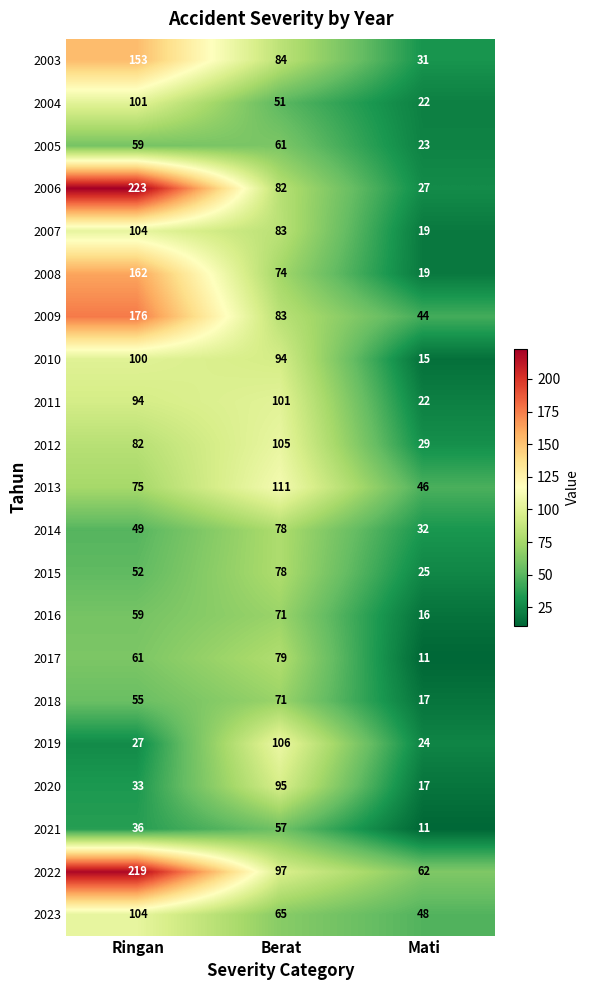

How many 2014 values are between 32 and 78?

3